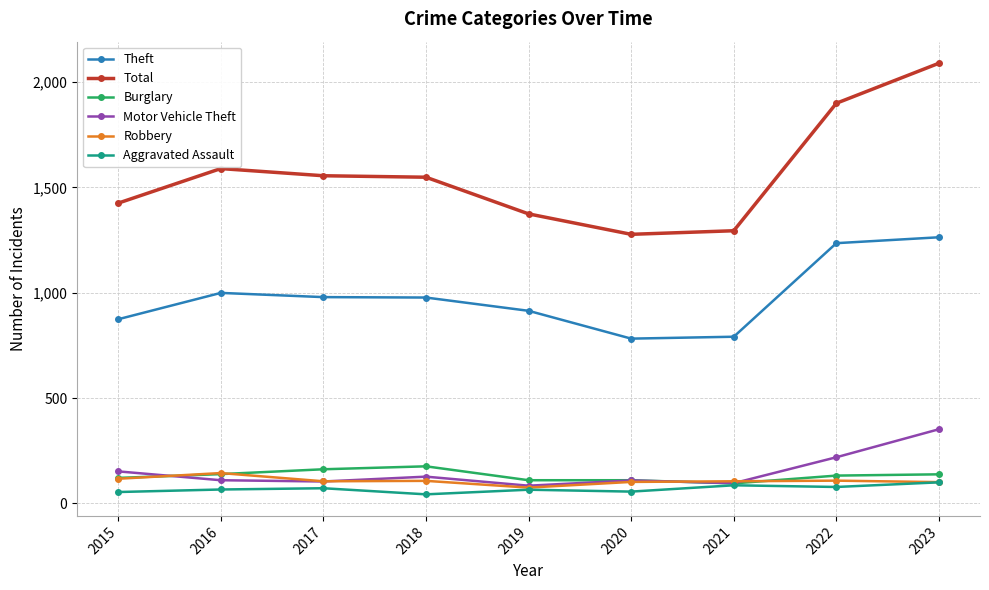

What is the smallest value displayed?

43